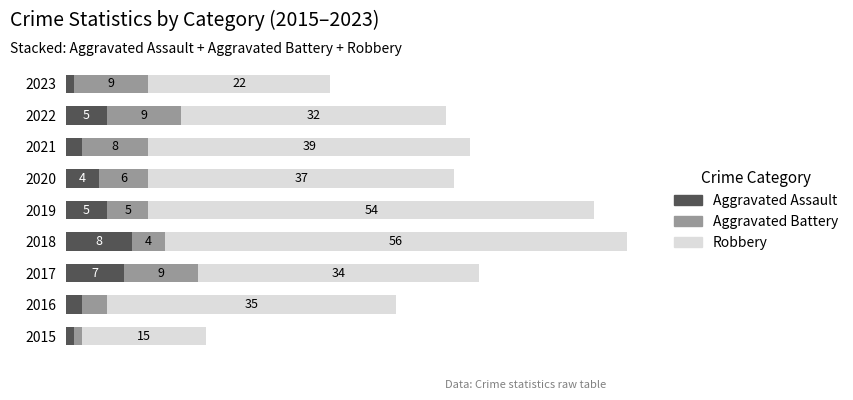

What are all the series names shown in the legend?

Aggravated Assault, Aggravated Battery, Robbery